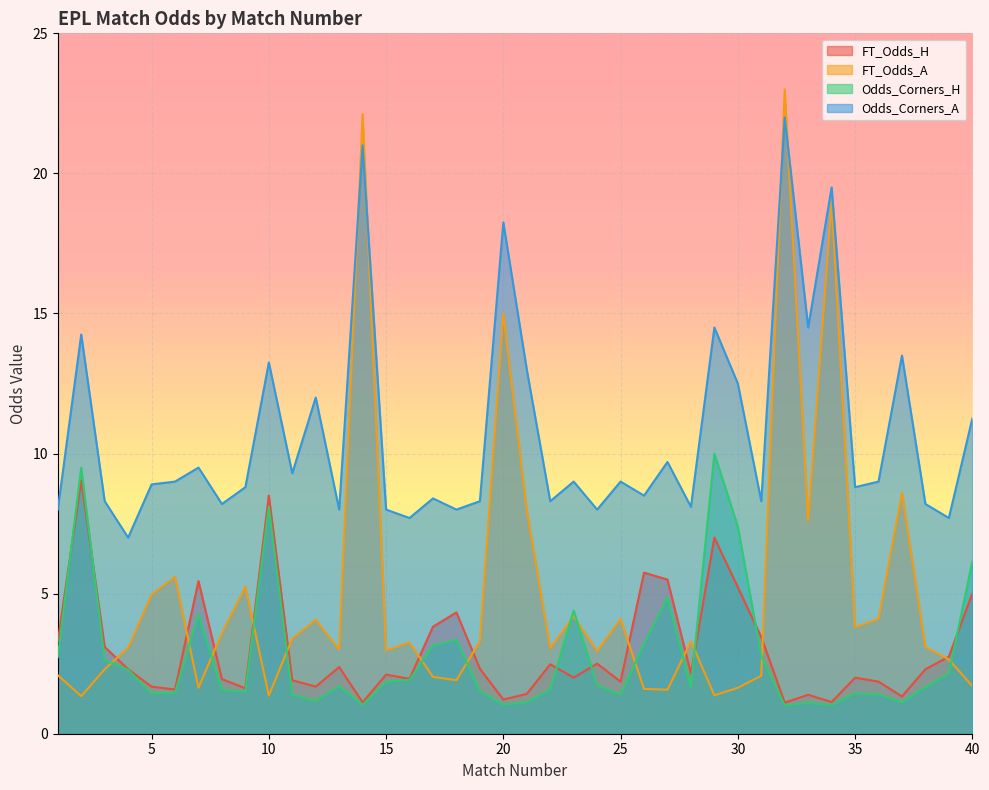

Where is the first local minimum for FT_Odds_A?

2